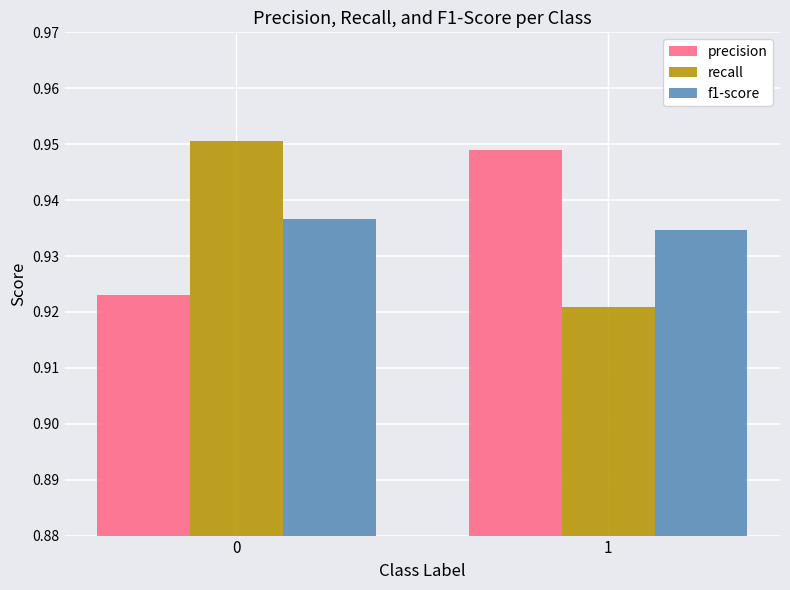

What are all the series names shown in the legend?

precision, recall, f1-score